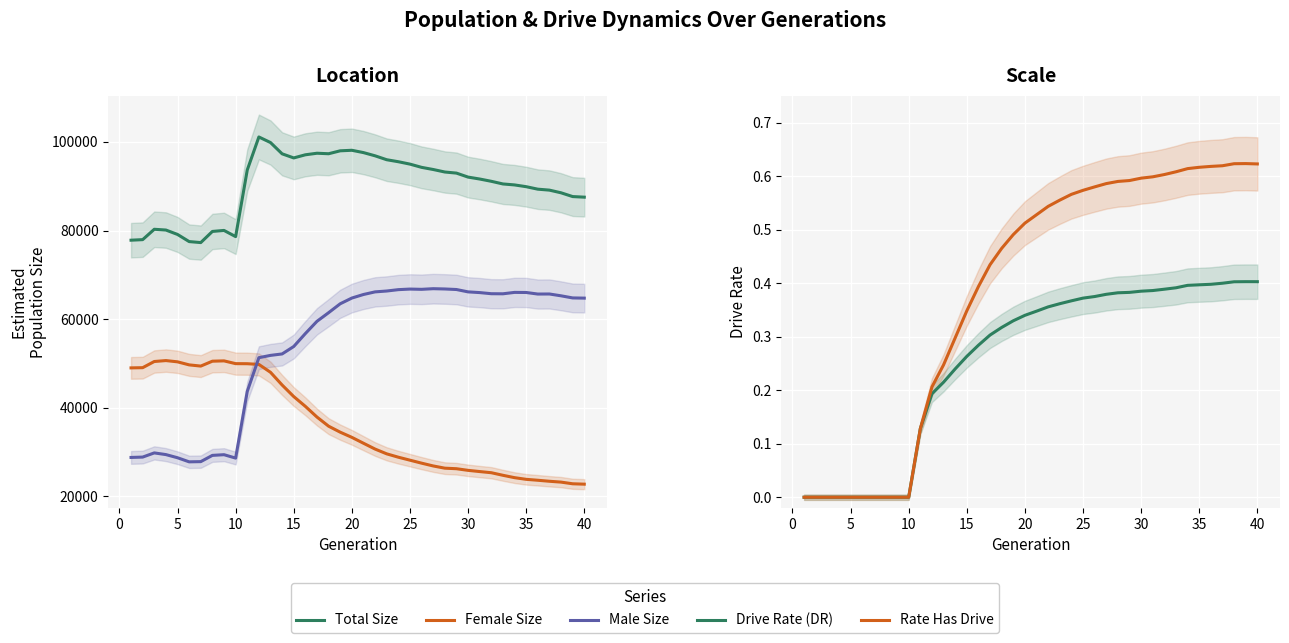

True or false: Drive Rate (DR) has a value of 0.5 at 35.

False